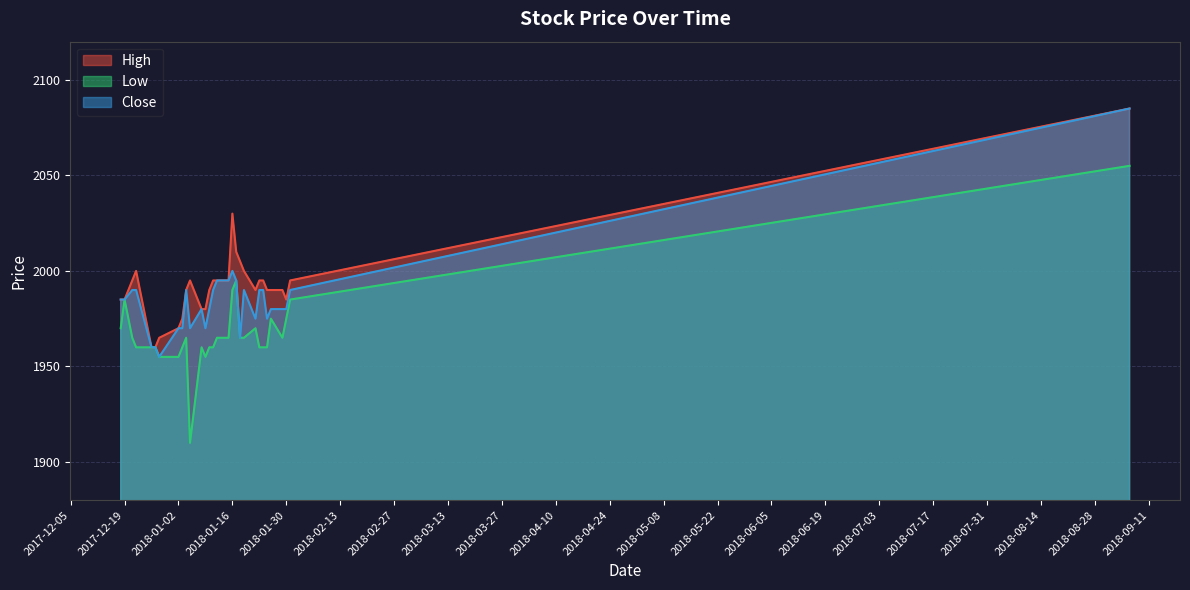

What is the highest value of the Low series?

2055